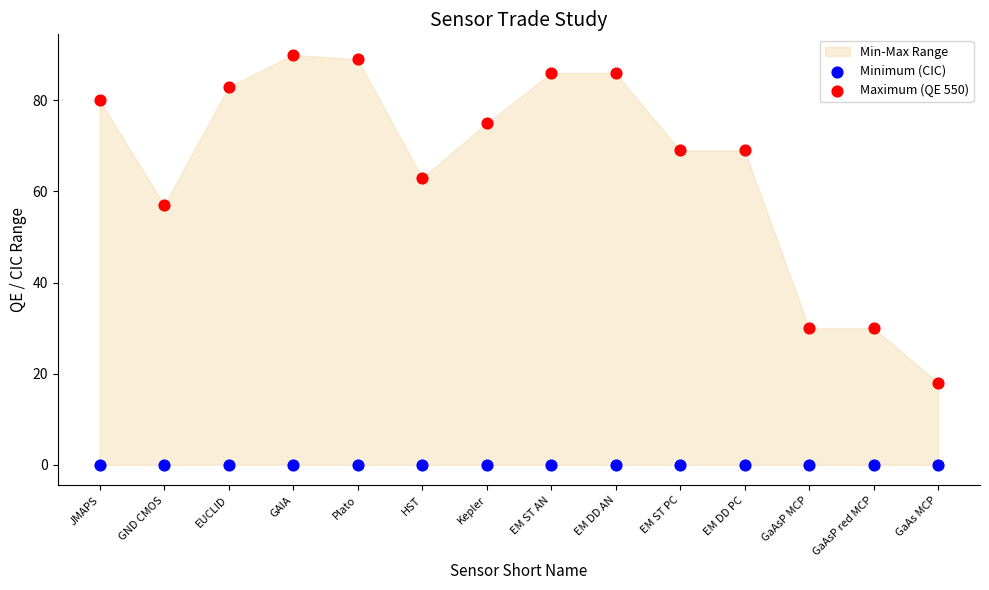

Across all series, what Y value is closest to 45?

57.0